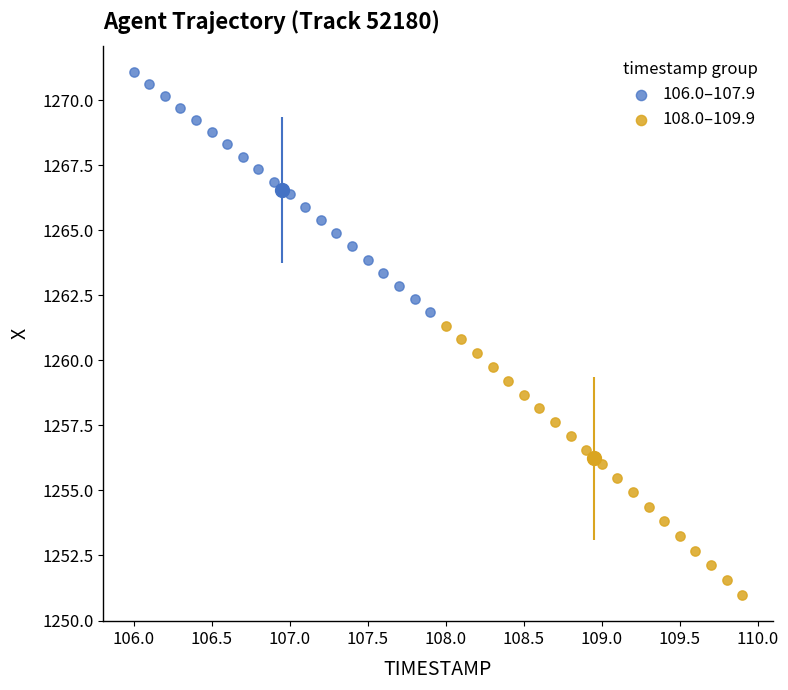

Which series has the largest Y range (max minus min)?

108.0–109.9